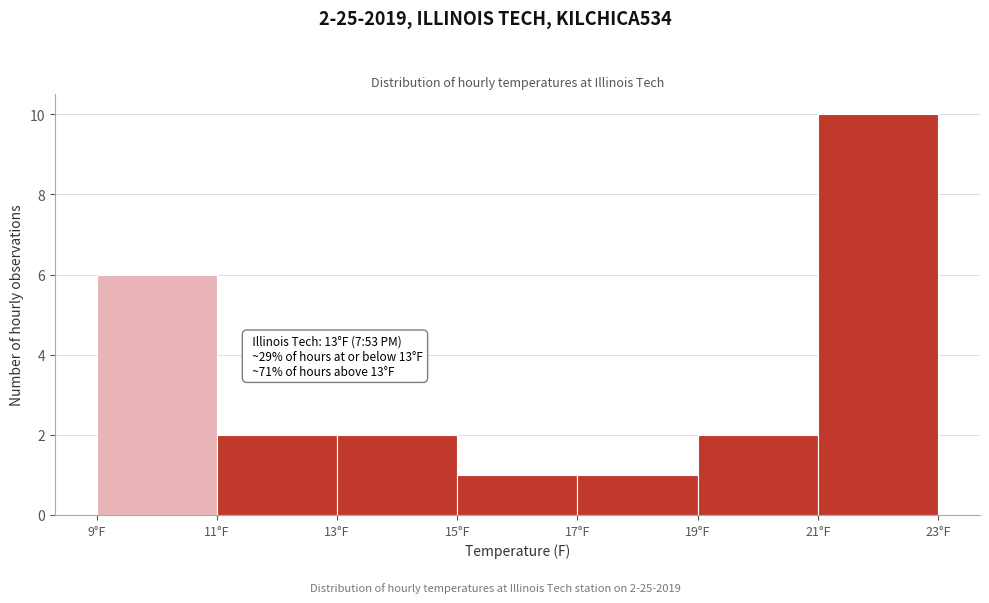

Which range on the x-axis has the tallest bar?

21 to 23